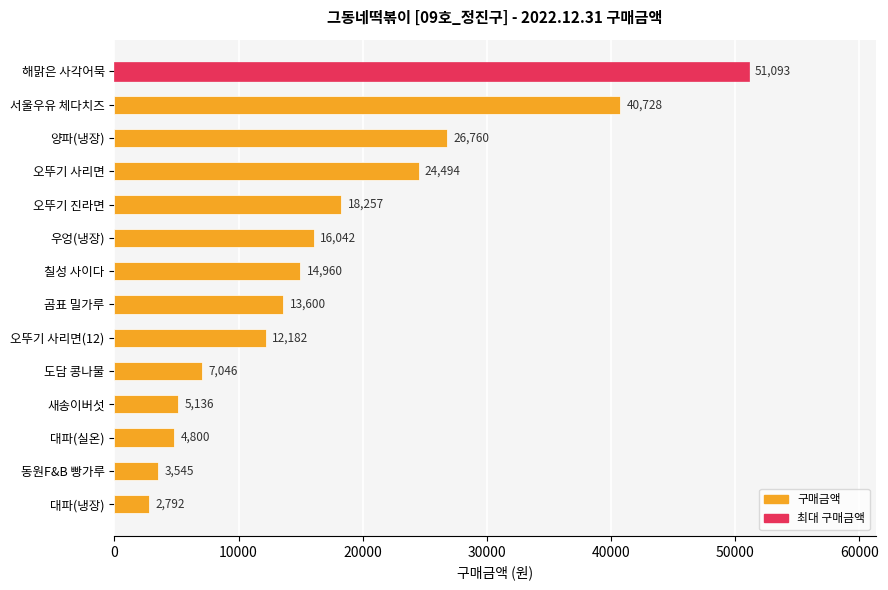

Reading bottom to top, list all the values displayed in this chart.

대파(냉장)=2792	동원F&B 빵가루=3545	대파(실온)=4800	새송이버섯=5136	도담 콩나물=7046	오뚜기 사리면(12)=12182	곰표 밀가루=13600	칠성 사이다=14960	우엉(냉장)=16042	오뚜기 진라면=18257	오뚜기 사리면=24494	양파(냉장)=26760	서울우유 체다치즈=40728	해맑은 사각어묵=51093